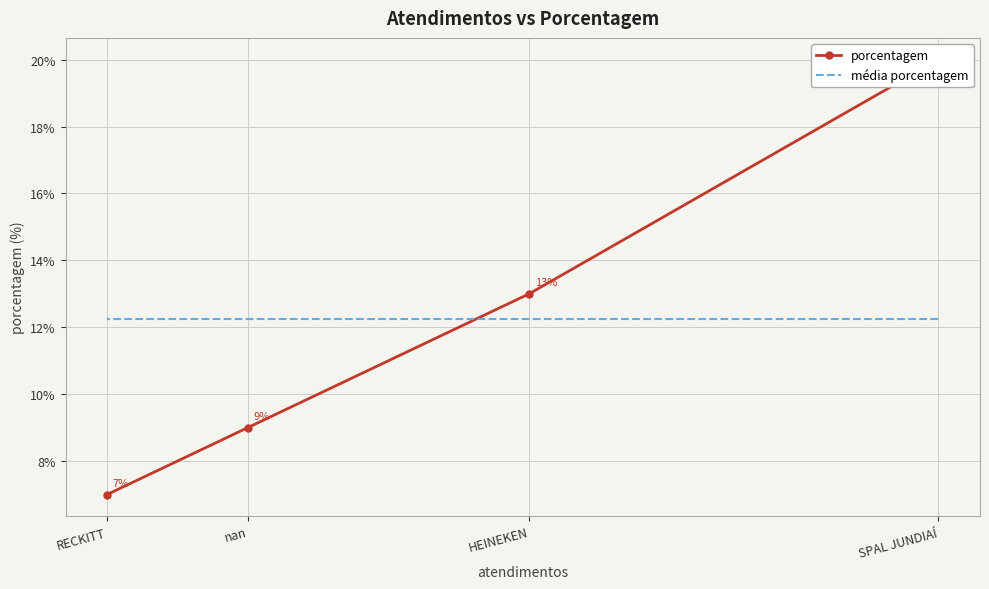

What is the minimum value for média porcentagem?

12.2